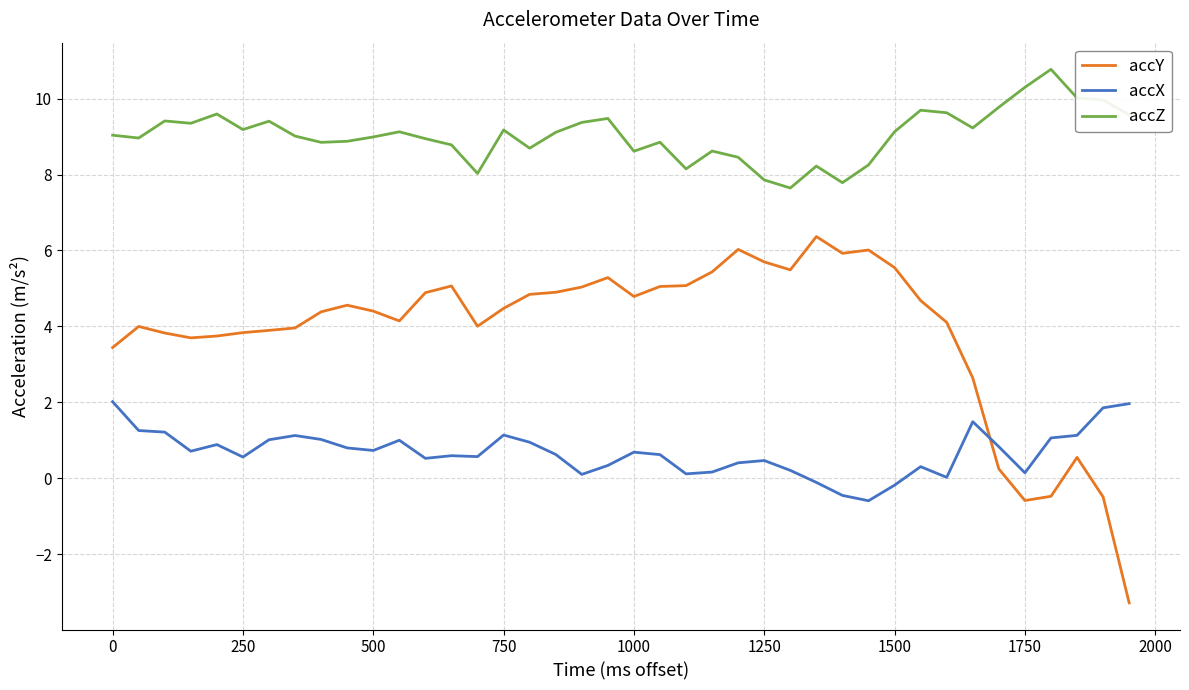

Which series has the largest range (max minus min)?

accY